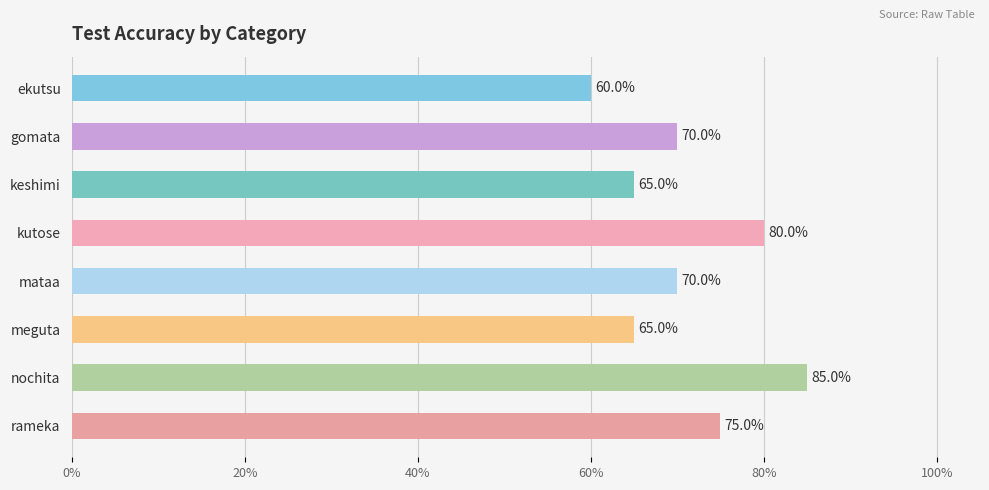

What is the label of the 2nd bar from the top?

gomata